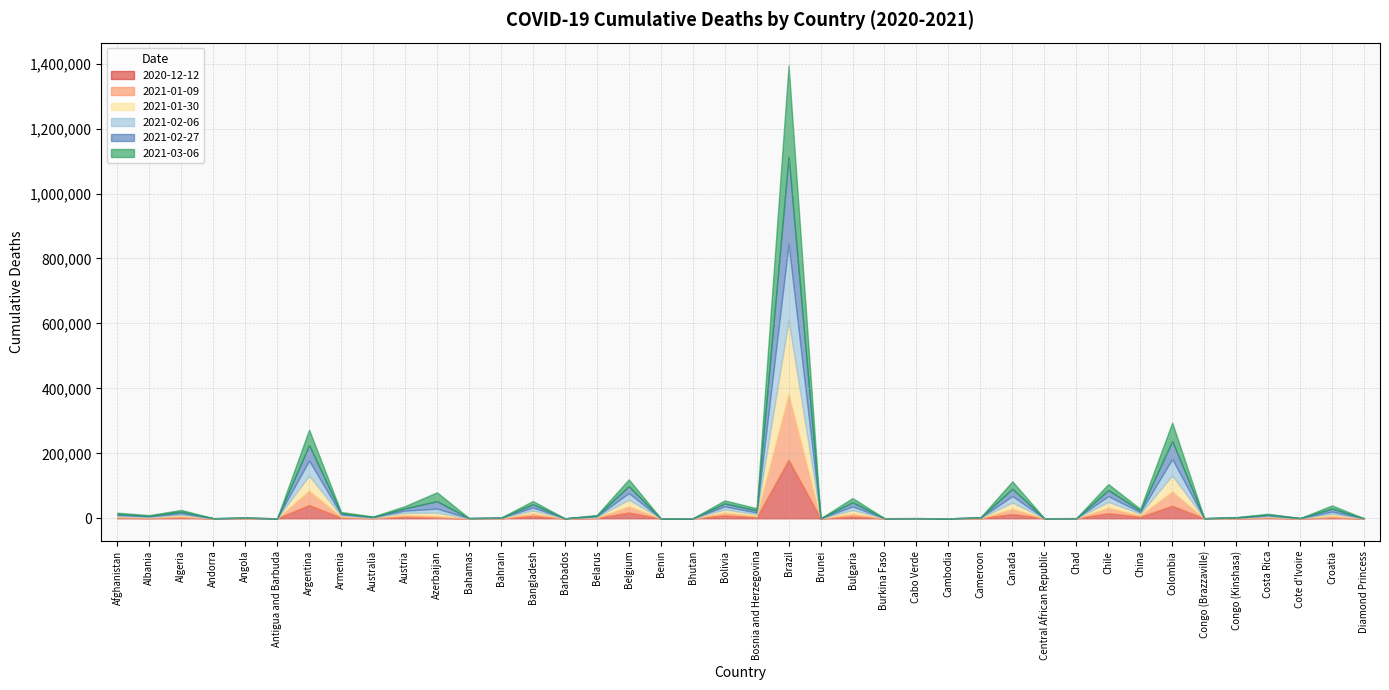

What is the total value across all series at Belarus?

10177